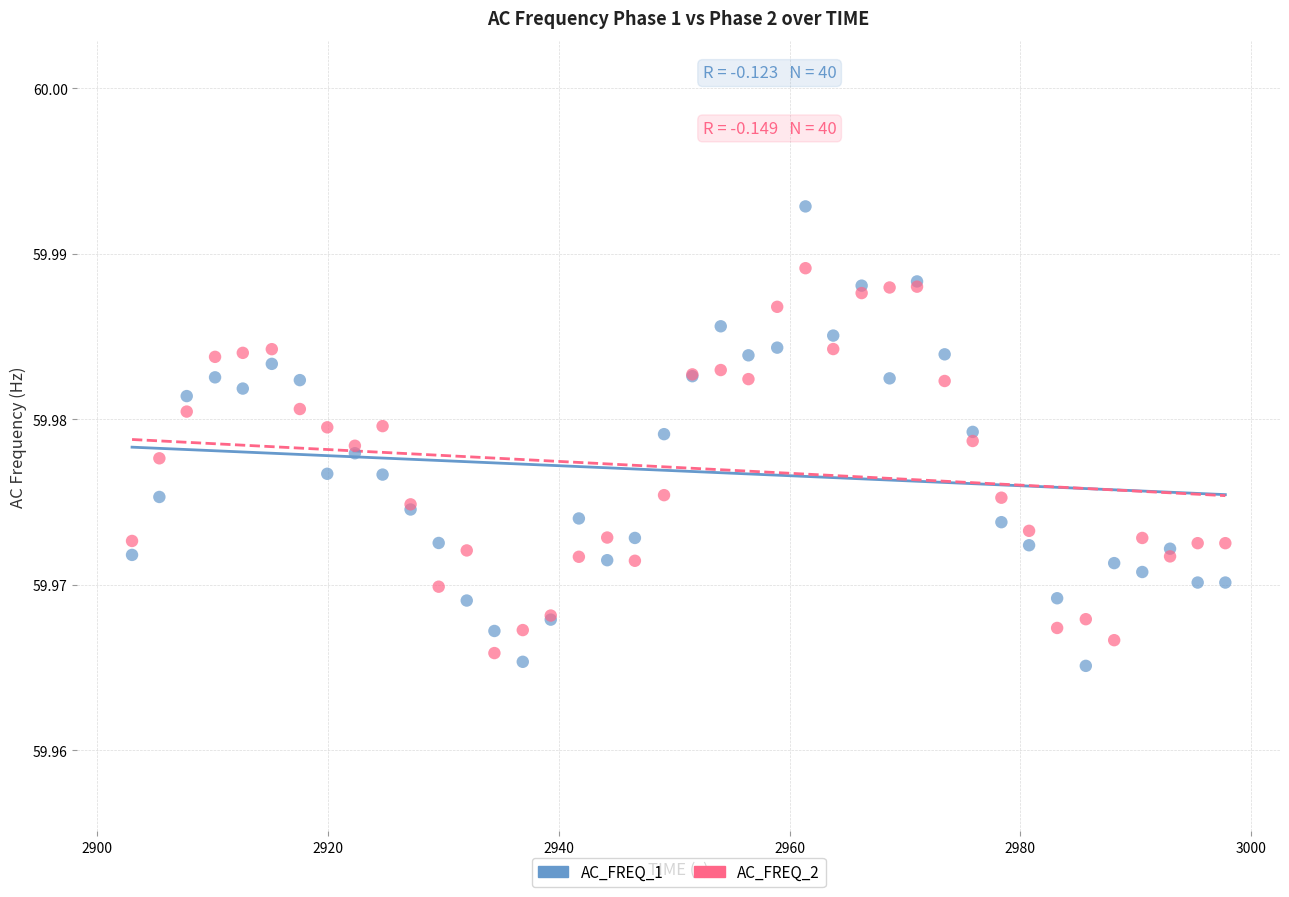

Which series contains the highest Y value?

AC_FREQ_1